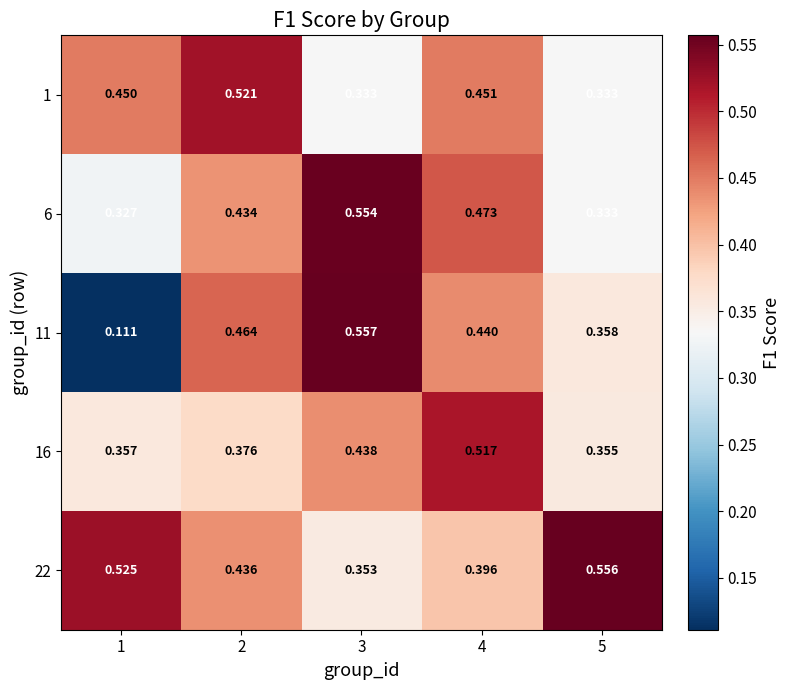

Is the value of 6 at 3 greater than the value of 1 at 2?

Yes